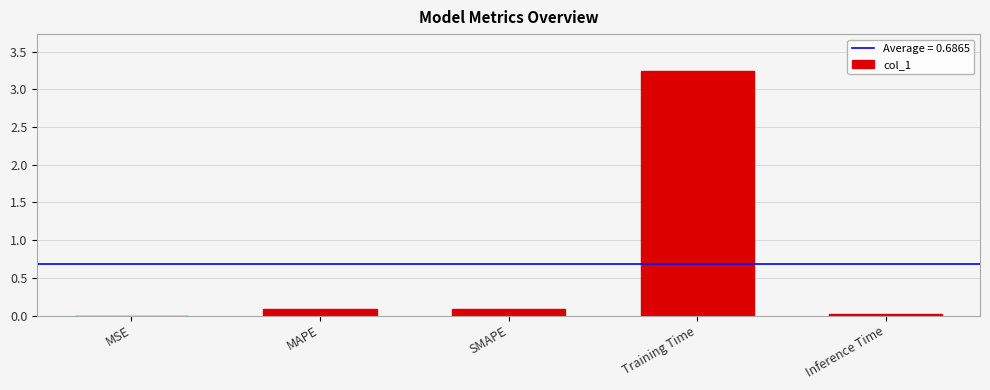

The chart shows a value of 0.1 at MAPE. True or false?

True